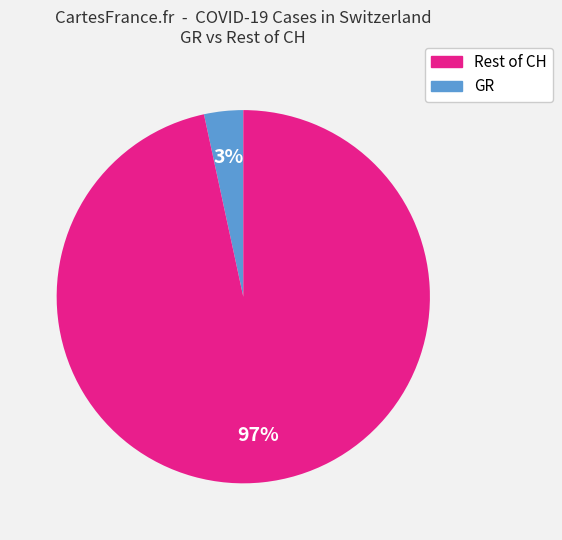

To the nearest percent, what is the average slice percentage?

50%